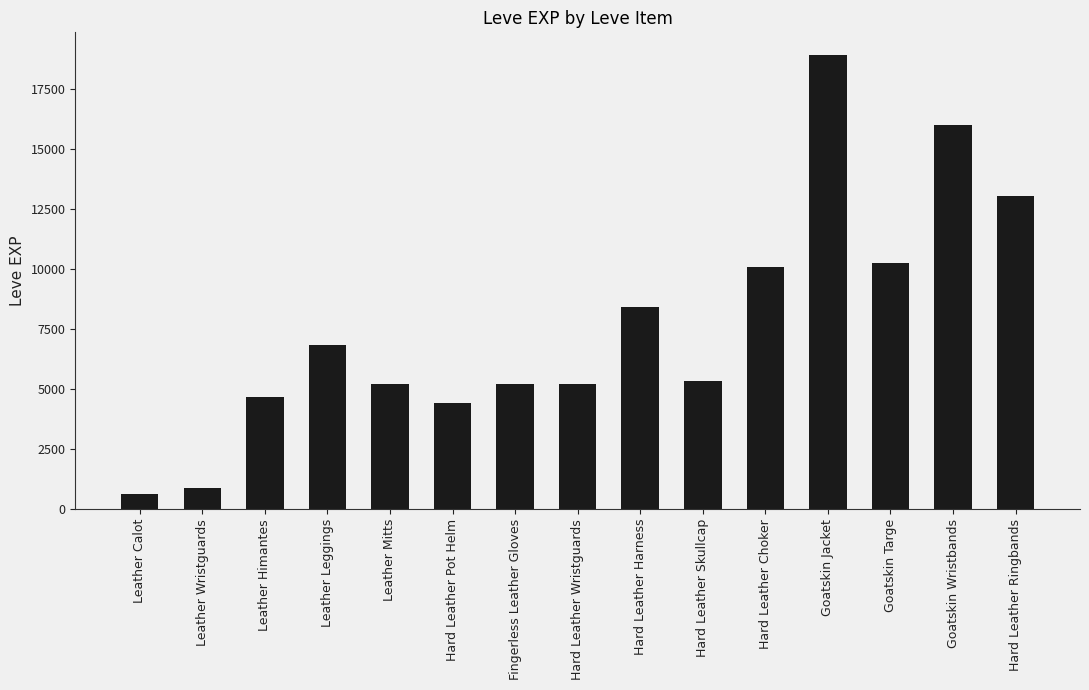

Where does the data first go above 5330?

Leather Leggings